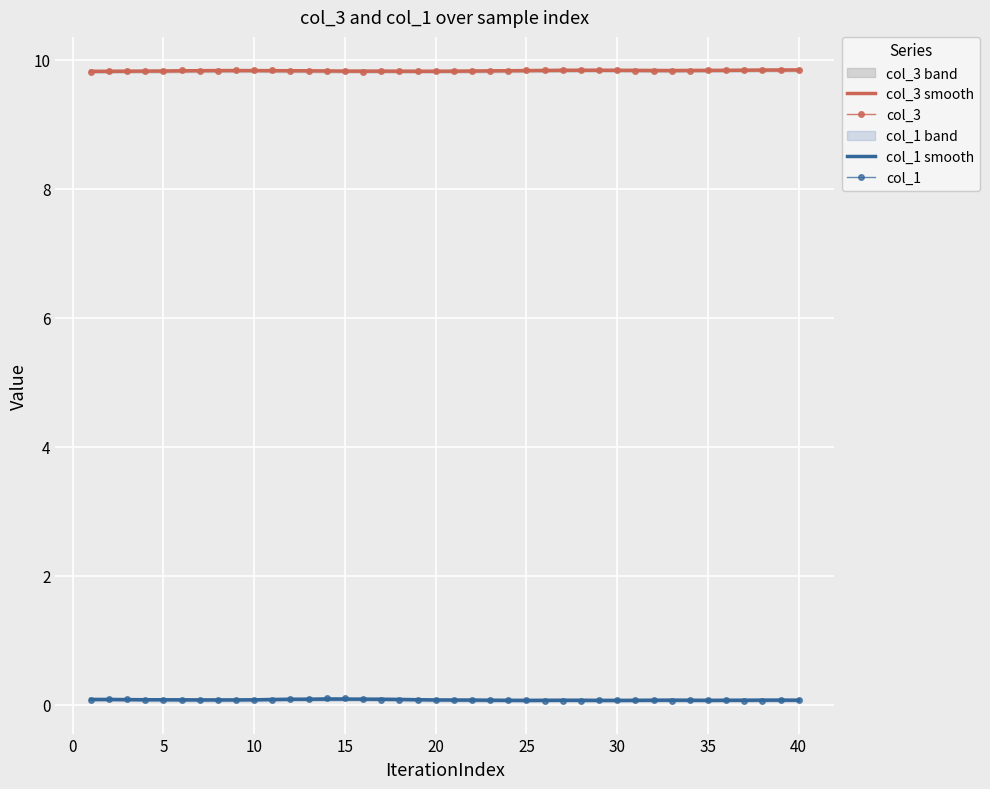

Is it true that col_3 equals 9.8 at 20?

True